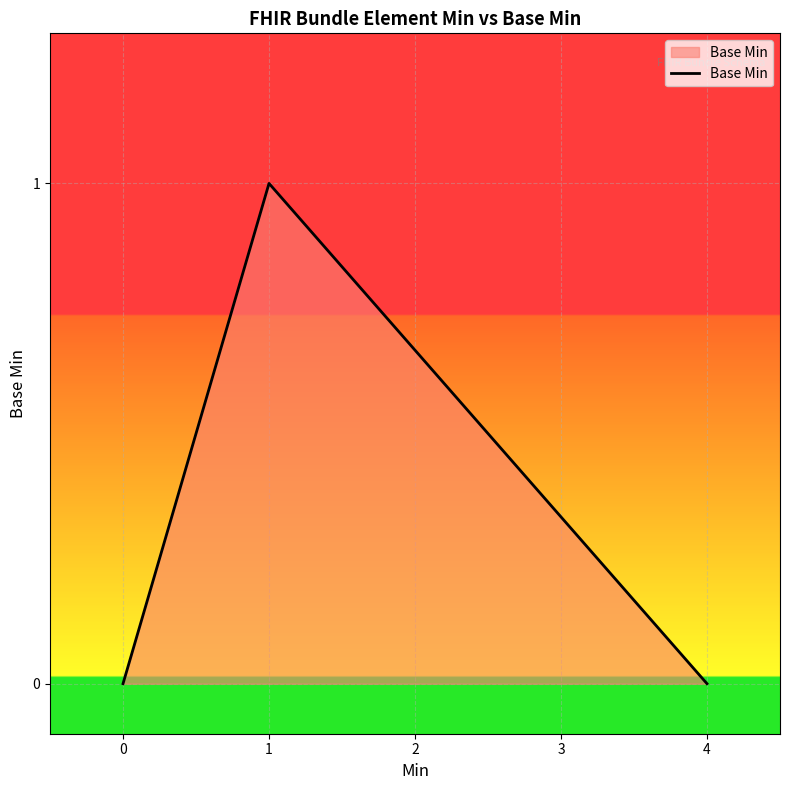

True or false: the data has more than 1 interior local peaks.

False